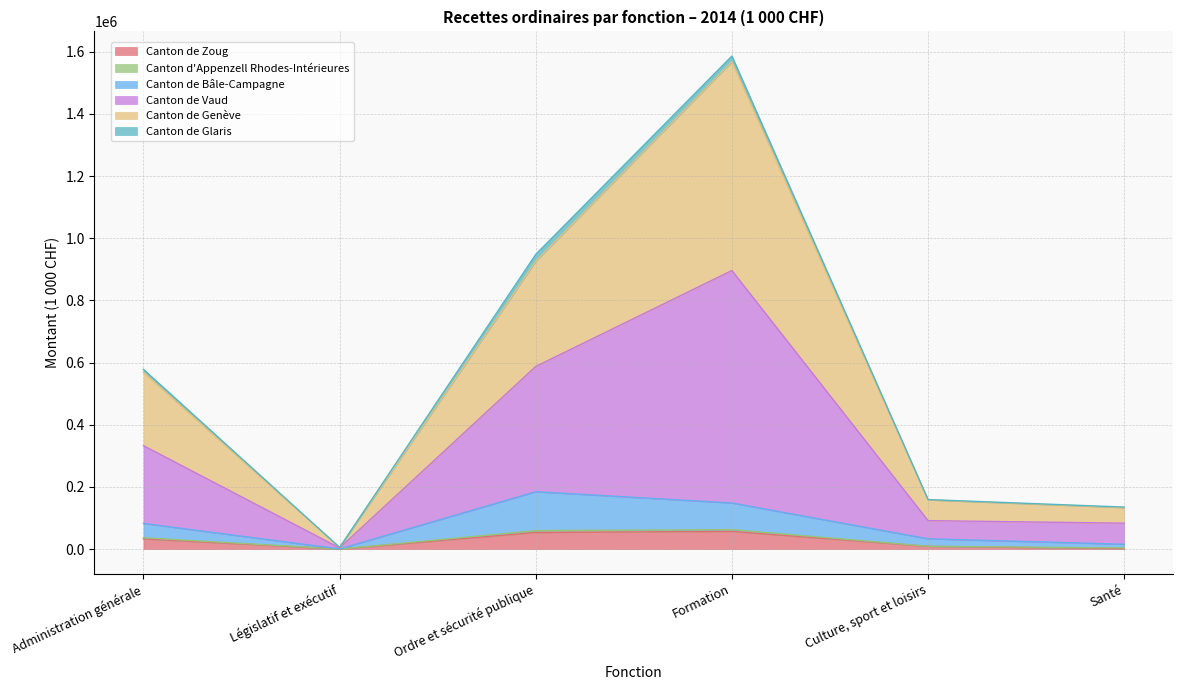

What position from the right is Santé?

1